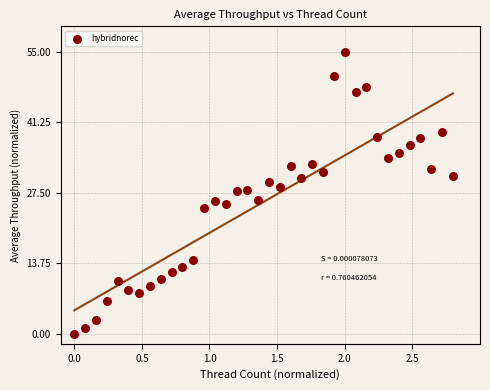

What is the range of X values (max minus min)?

2.8